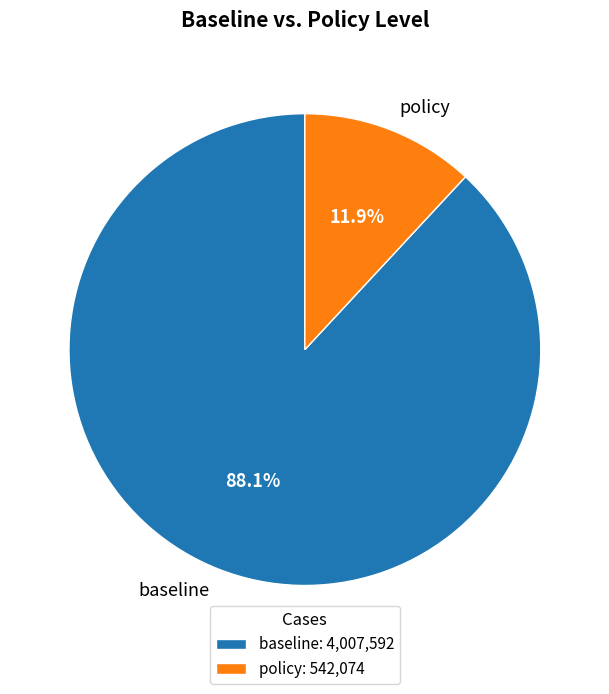

True or false: policy accounts for 12% of the total.

True